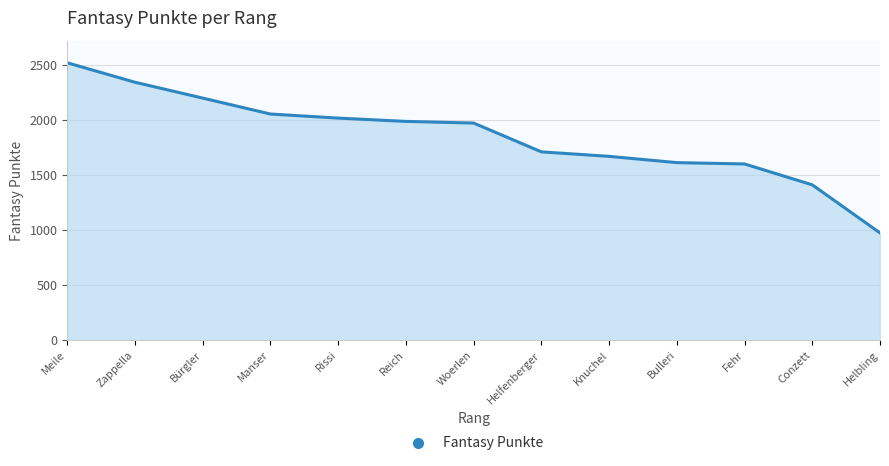

How many categories are shown in the chart?

13